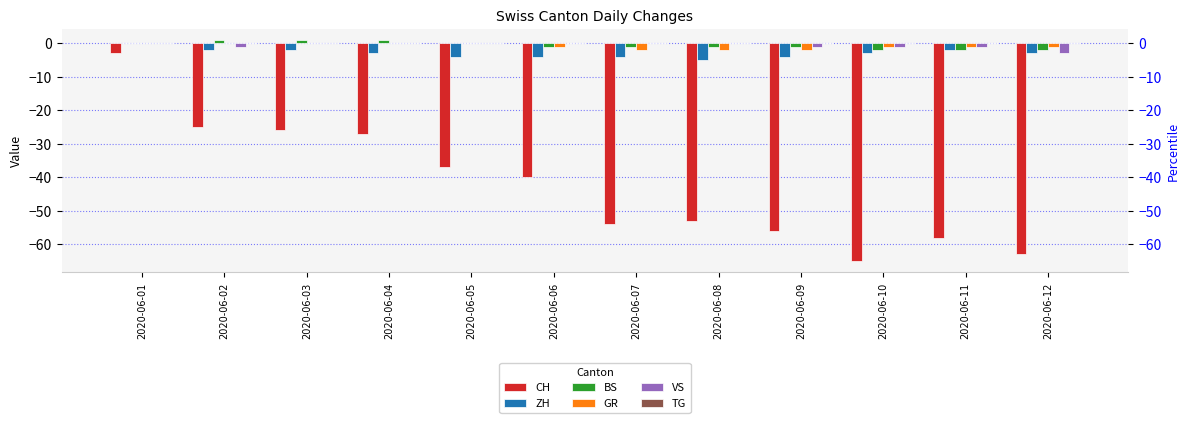

What is the maximum value shown in the chart?

1